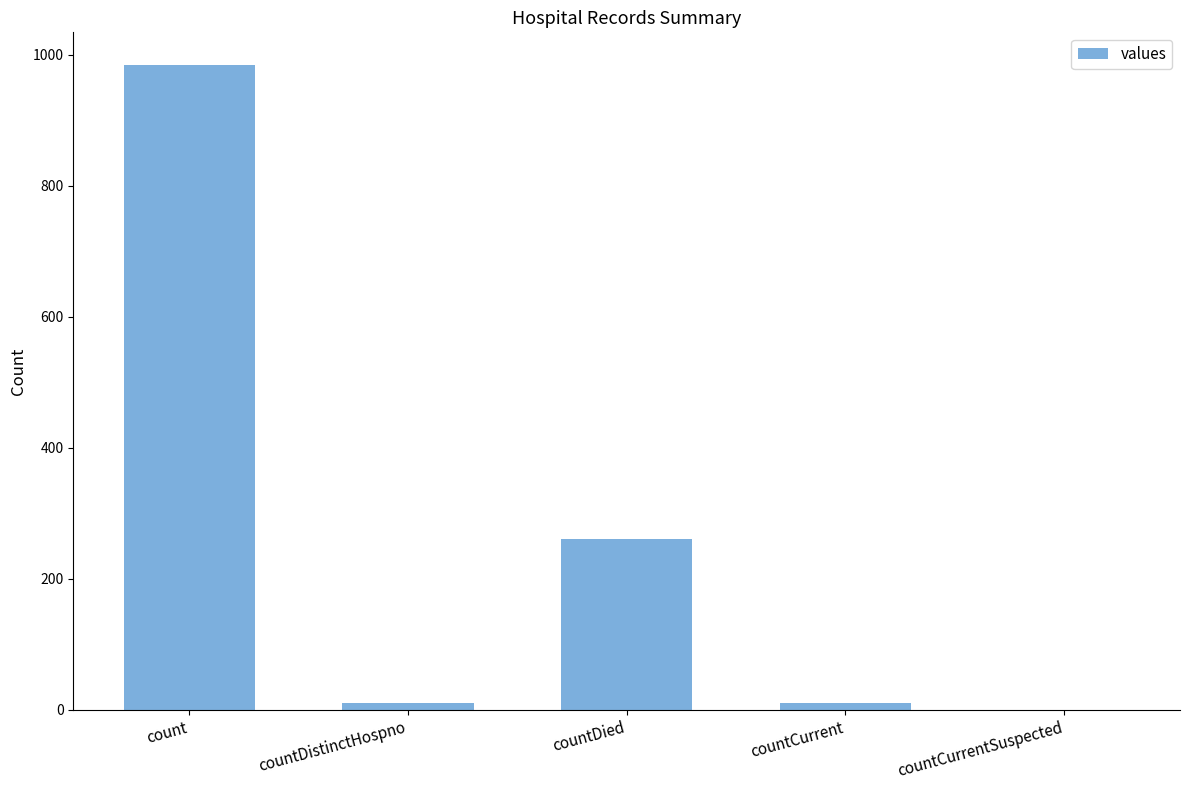

What is the greatest value displayed?

985